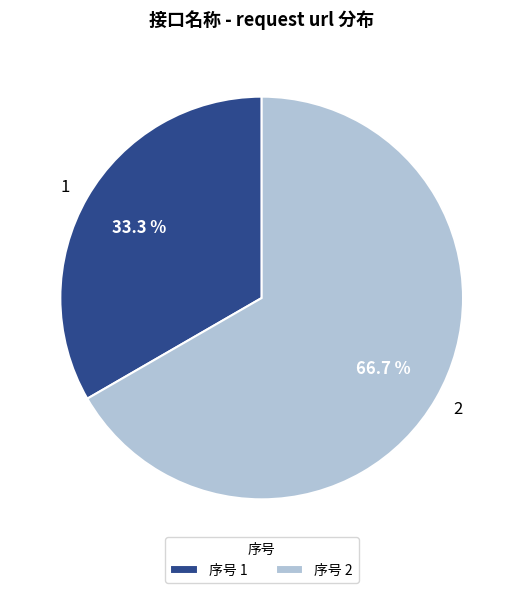

Count the number of slices in the pie.

2